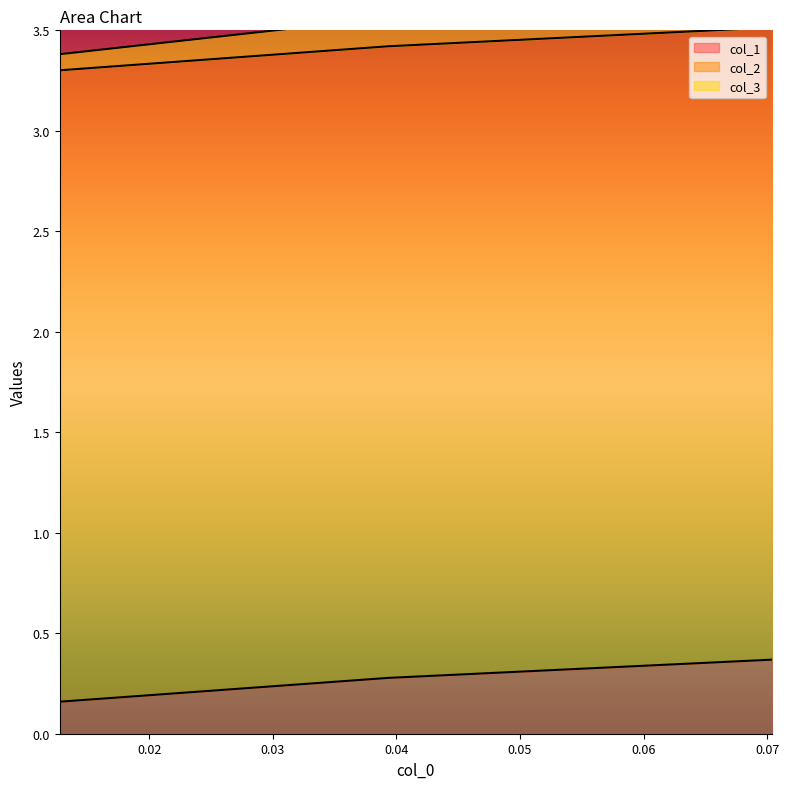

What is the value of the col_3 point at the 3rd from the left?

3.7